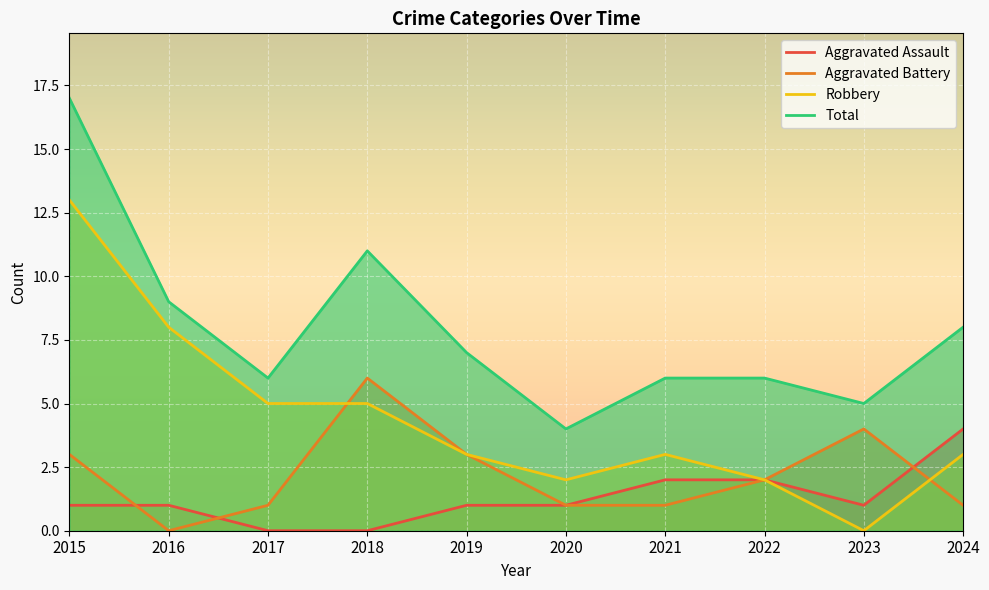

Rank the categories by Aggravated Battery value from lowest to highest.

2016, 2017, 2020, 2021, 2024, 2022, 2015, 2019, 2023, 2018